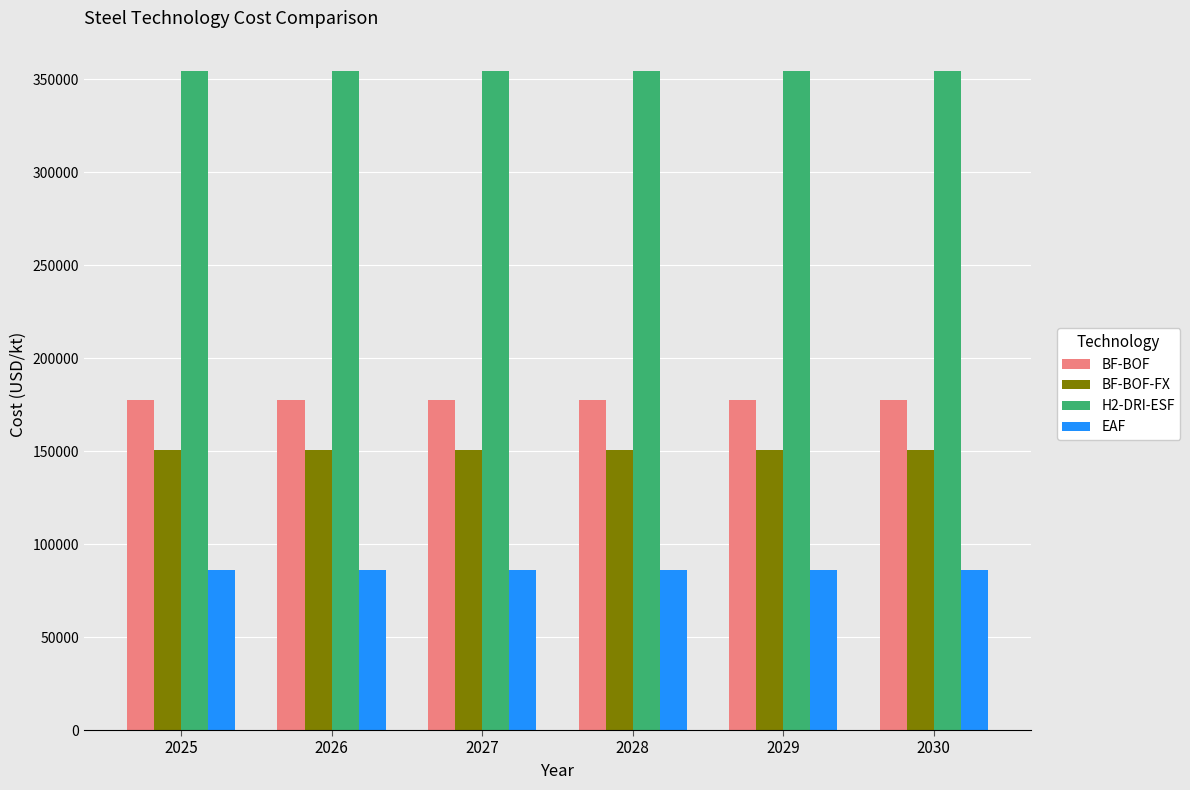

How many distinct data groups are displayed?

4